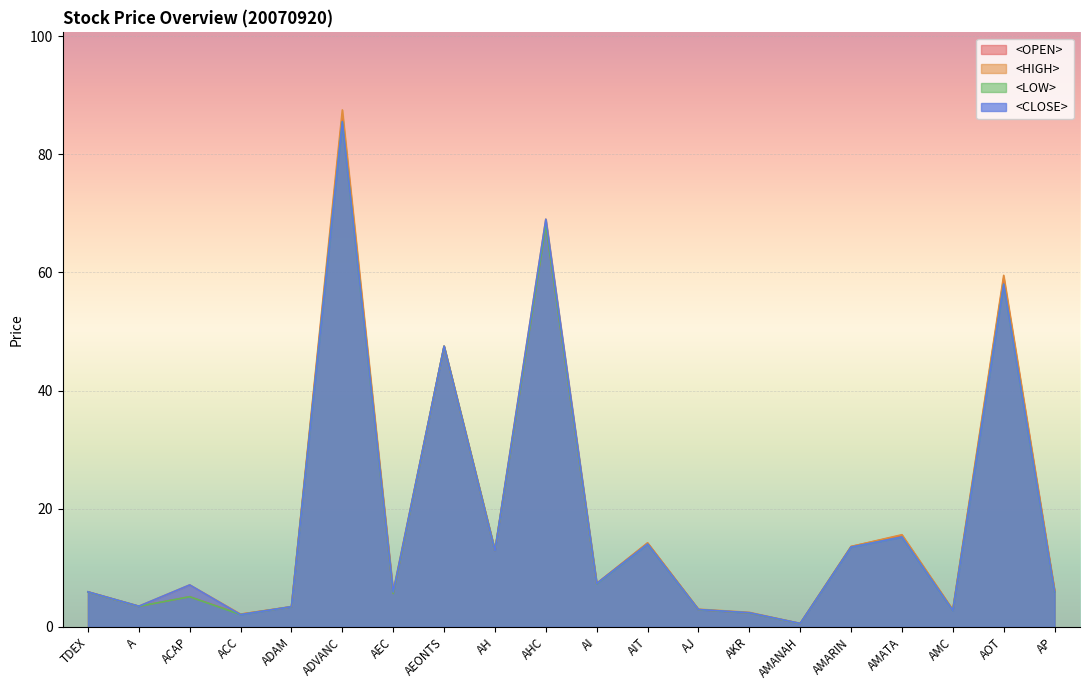

What is the total value across all series at AP?

24.2